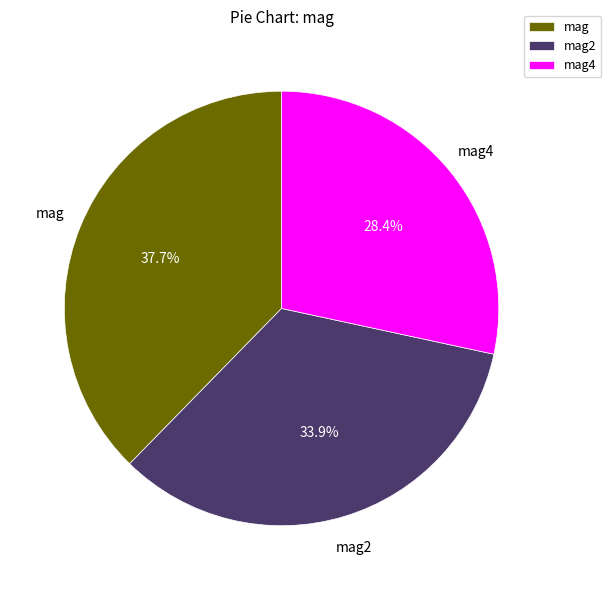

To the nearest percent, what is the average slice percentage?

33%